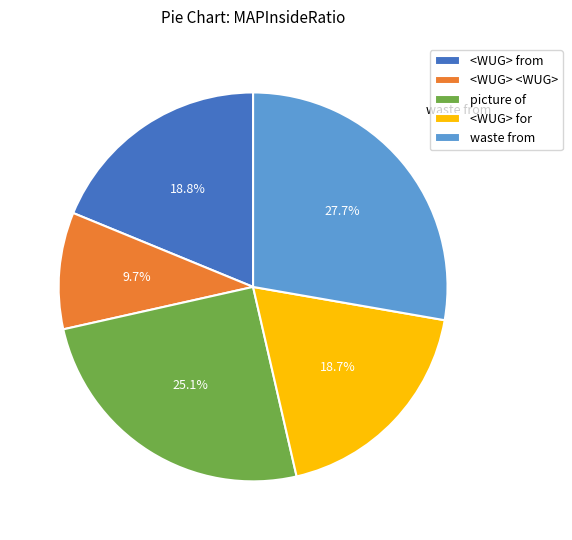

How many segments does this pie chart have?

5